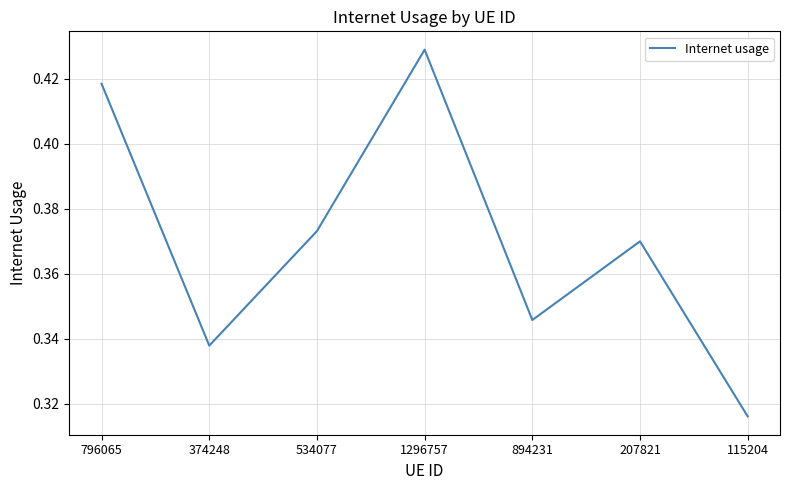

At which category does the chart reach its peak across all series?

1296757